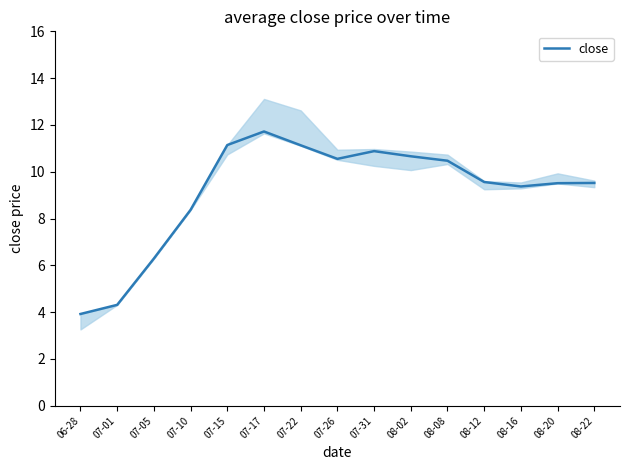

At which label is the value closest to 7?

07-05